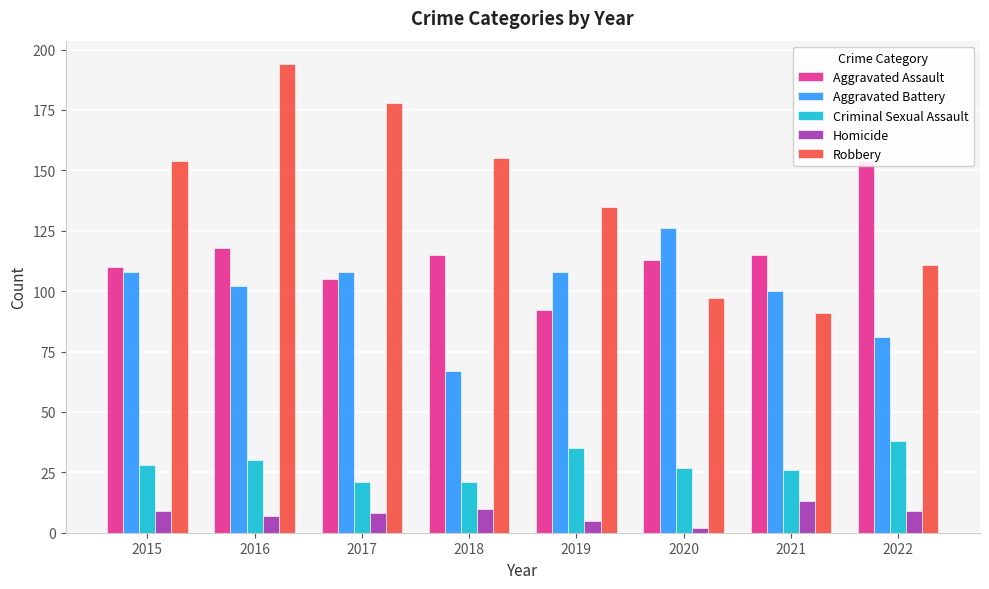

What are all the series names shown in the legend?

Aggravated Assault, Aggravated Battery, Criminal Sexual Assault, Homicide, Robbery